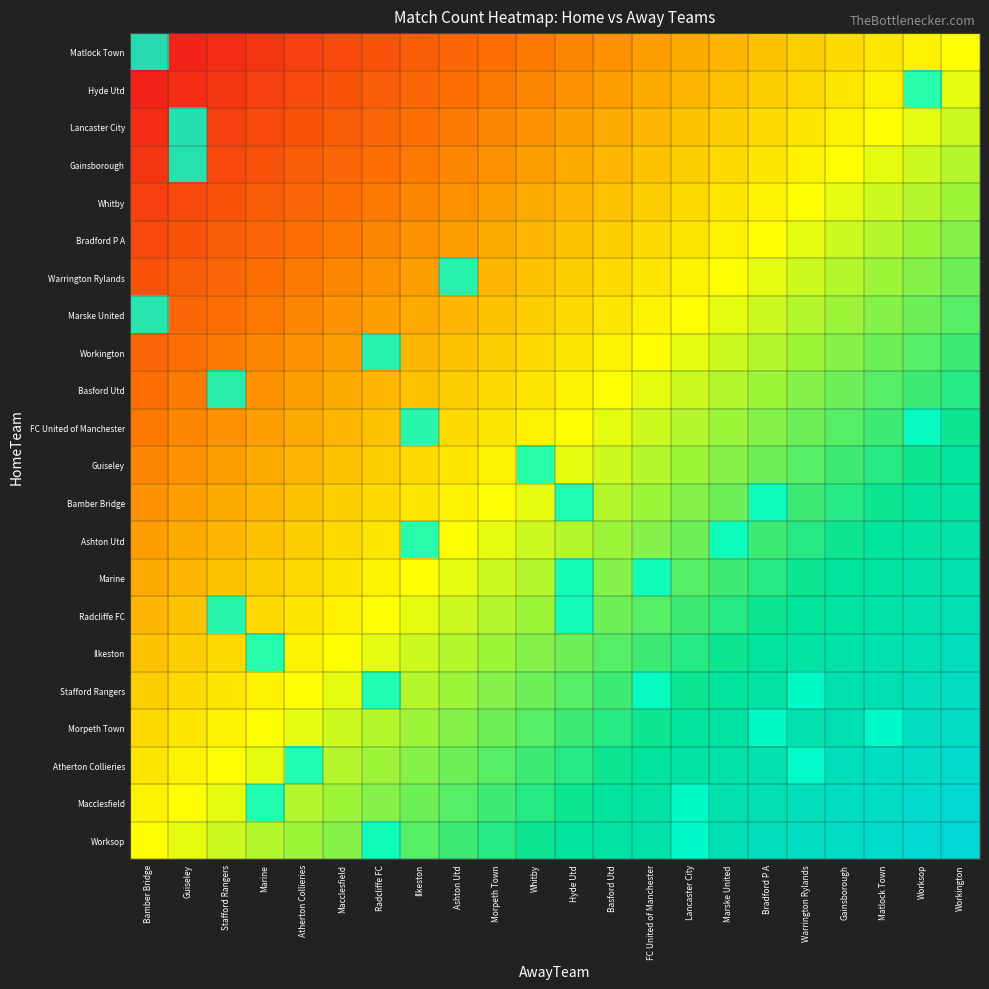

The value of Guiseley at Matlock Town is 0. True or false?

True